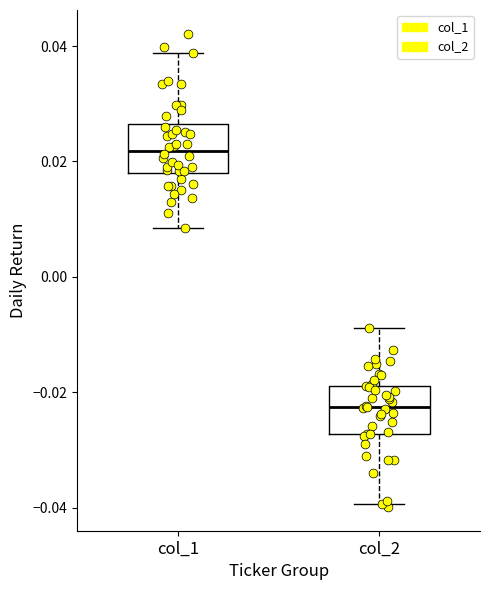

Reading left to right, transcribe this box plot: for each box, give where its median line is, the range the box spans, and where its two whiskers end, as read against the y-axis. The values are not printed on the chart, so give them approximately, as read against the axis.

col_1: median 0.022, box 0.018 to 0.026, whiskers 0.008 to 0.038
col_2: median -0.022, box -0.028 to -0.018, whiskers -0.040 to -0.008